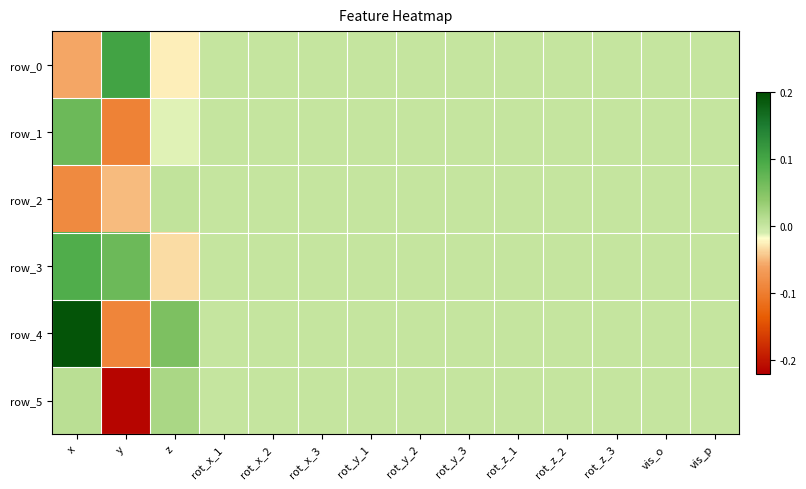

Which label corresponds to the largest value in the chart?

x